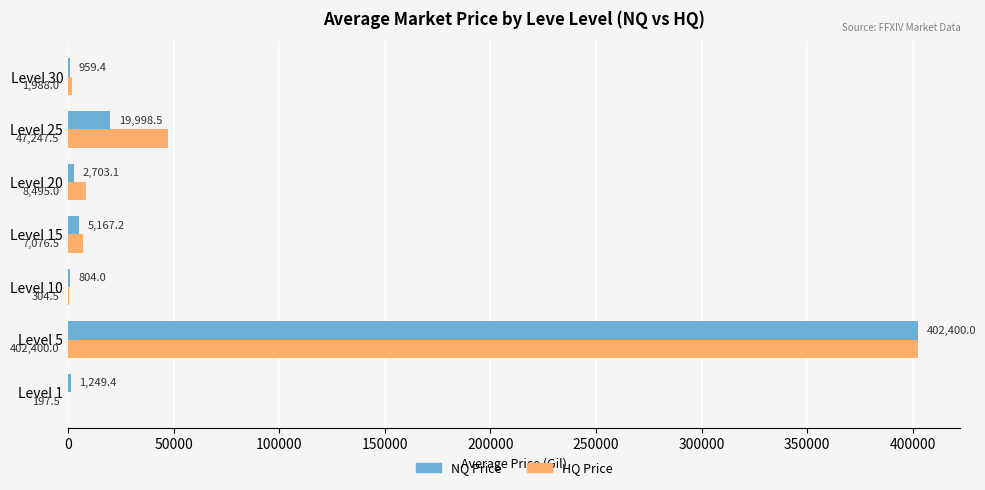

Read the NQ Price value at Level 15.

5167.2